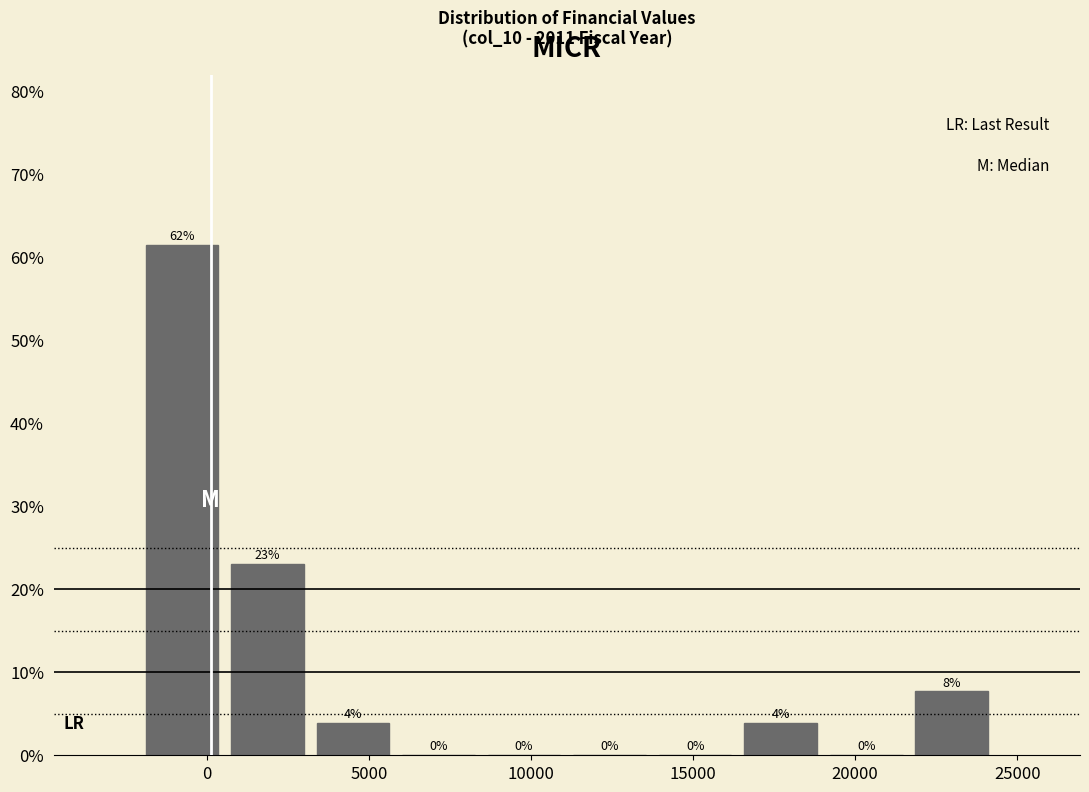

Which range on the x-axis has the tallest bar?

-2000 to 500